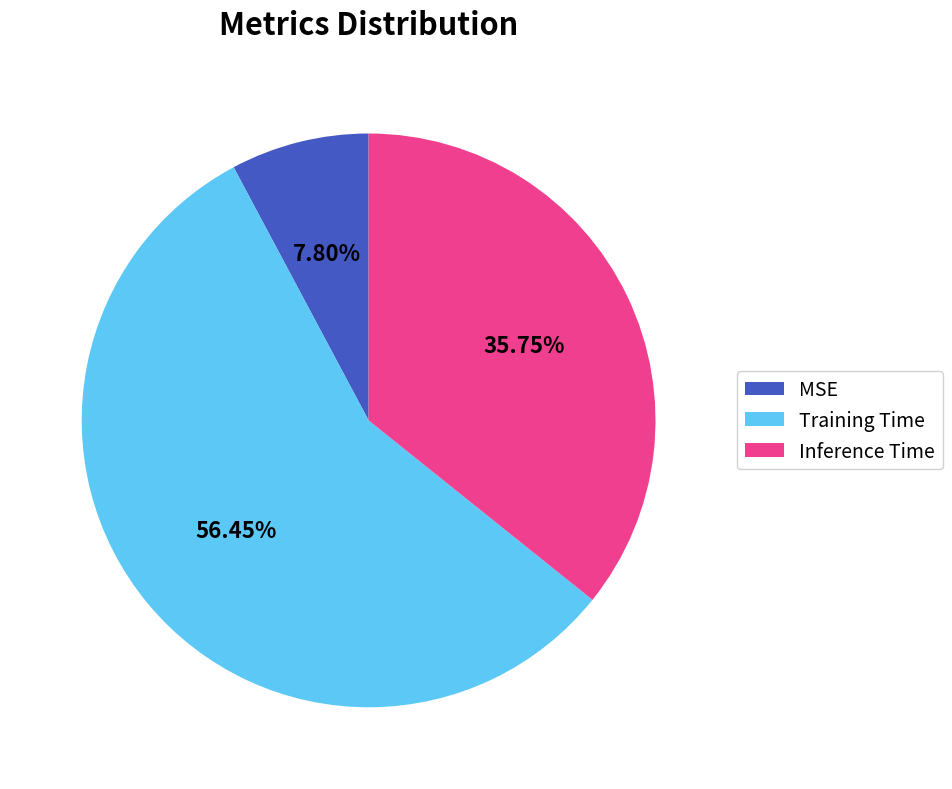

Does any single category account for the majority?

Yes